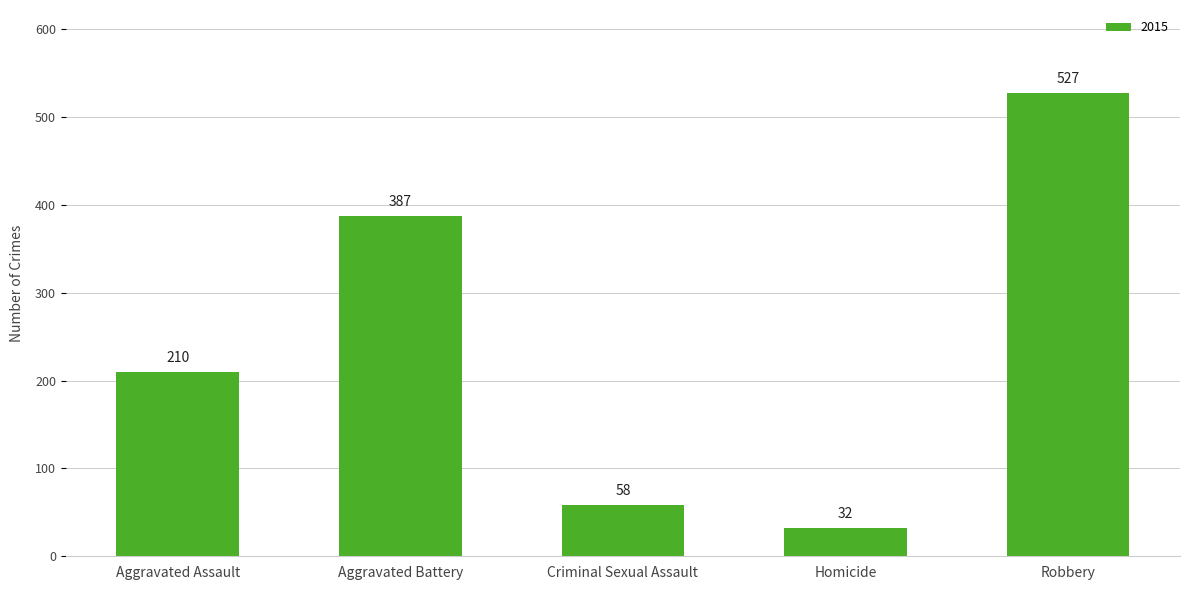

Reading left to right, list all the values displayed in this chart.

210	387	58	32	527